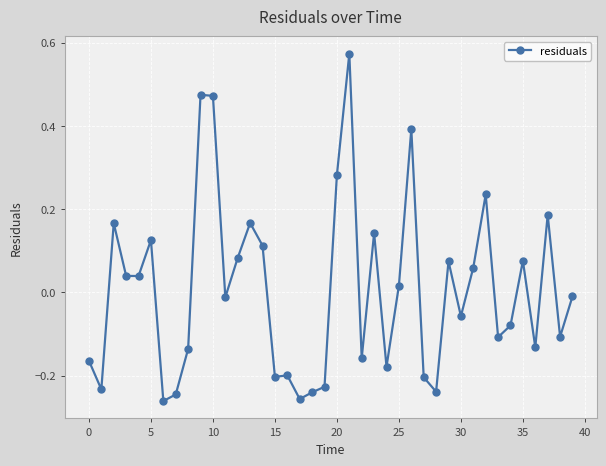

What is the difference between the second highest and second lowest values?

0.7